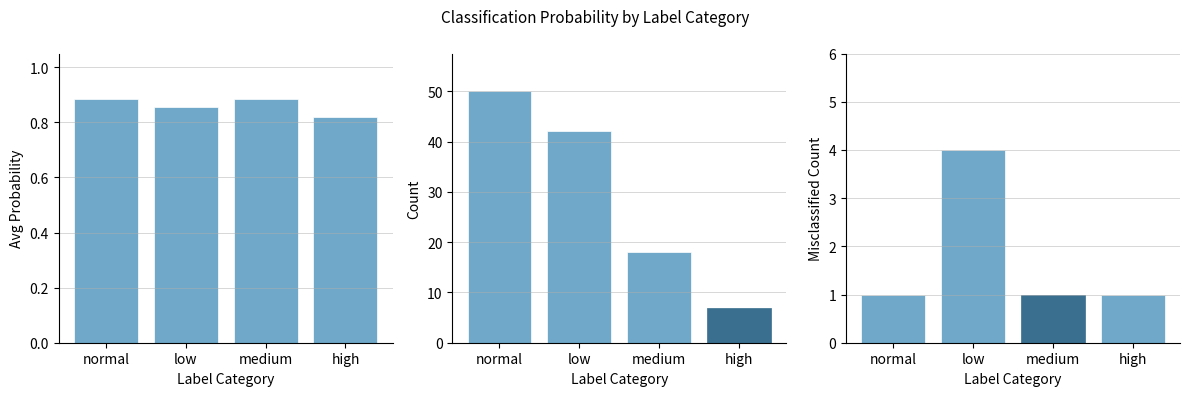

What are all the series names shown in the legend?

avg_prob, count, misclassified